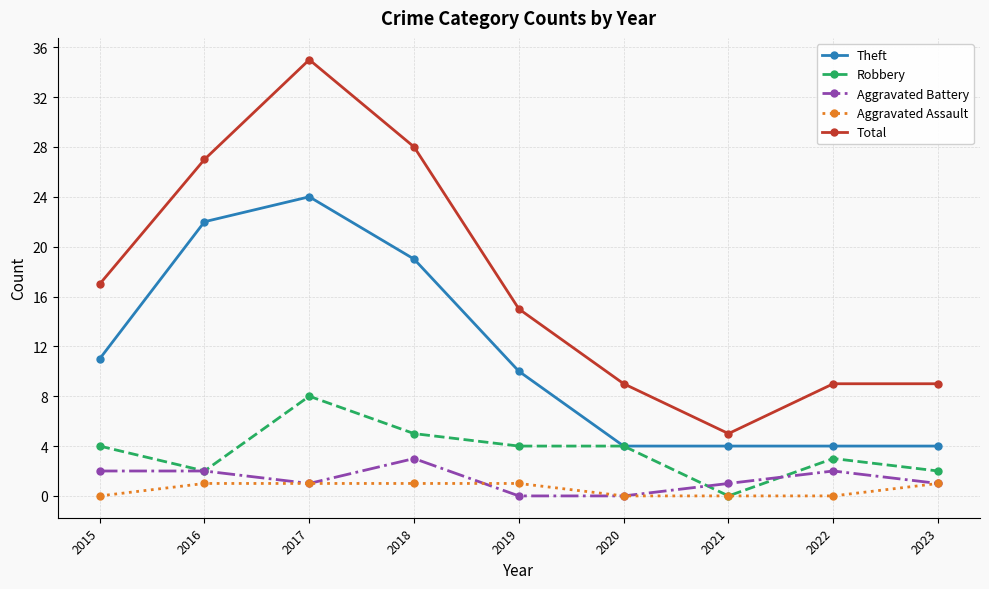

How many lines are shown in the chart?

5